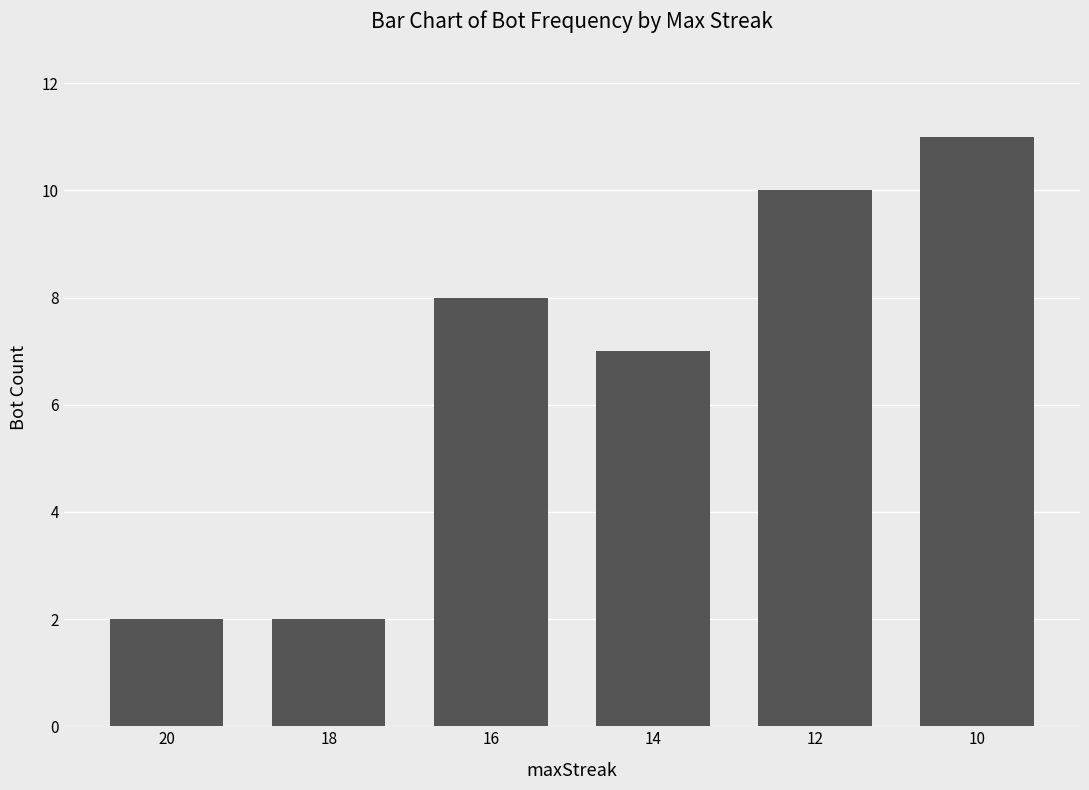

Where is the data nearest to the value 6?

14